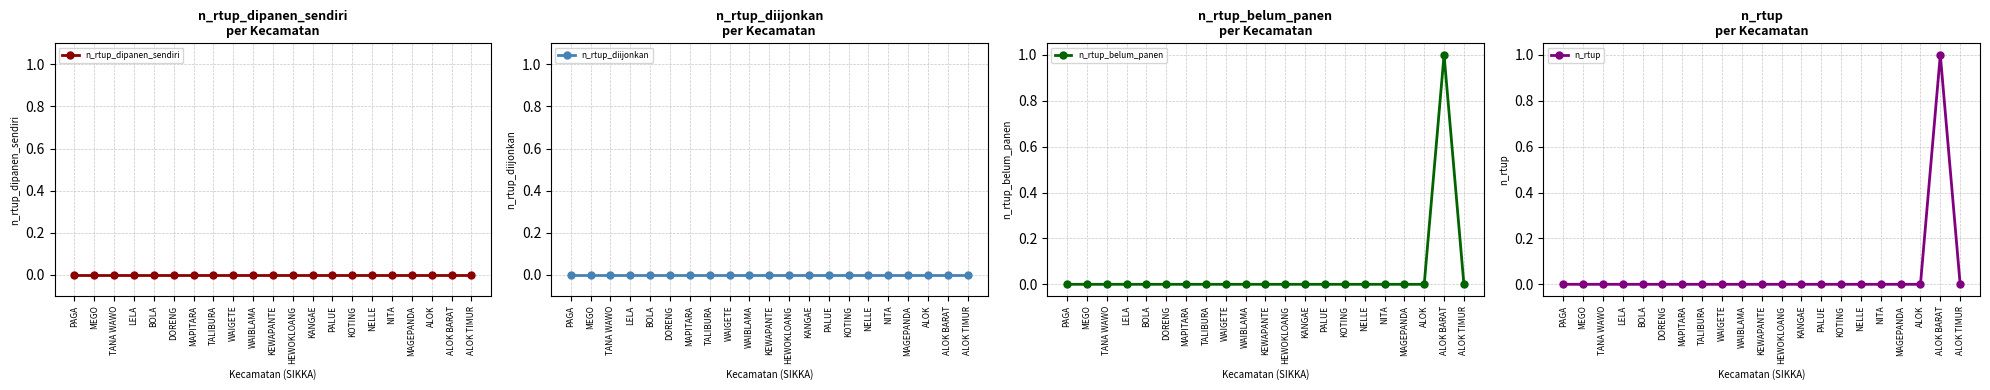

Which category has the lowest value in the n_rtup series?

PAGA